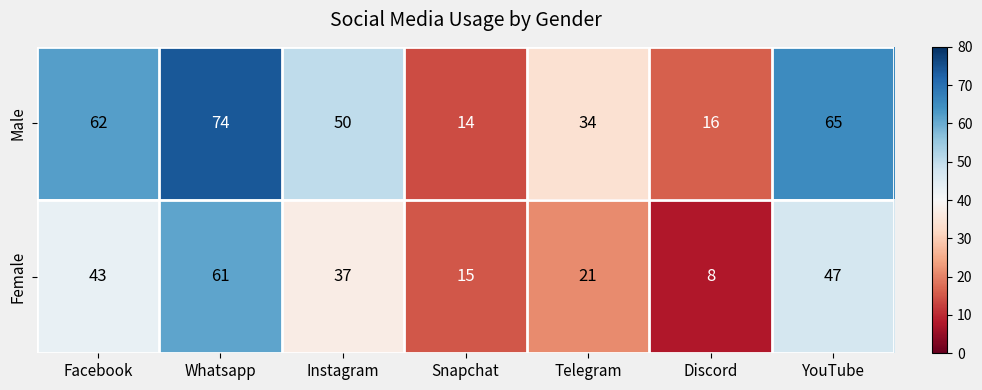

Is it true that Male equals 74 at Whatsapp?

True